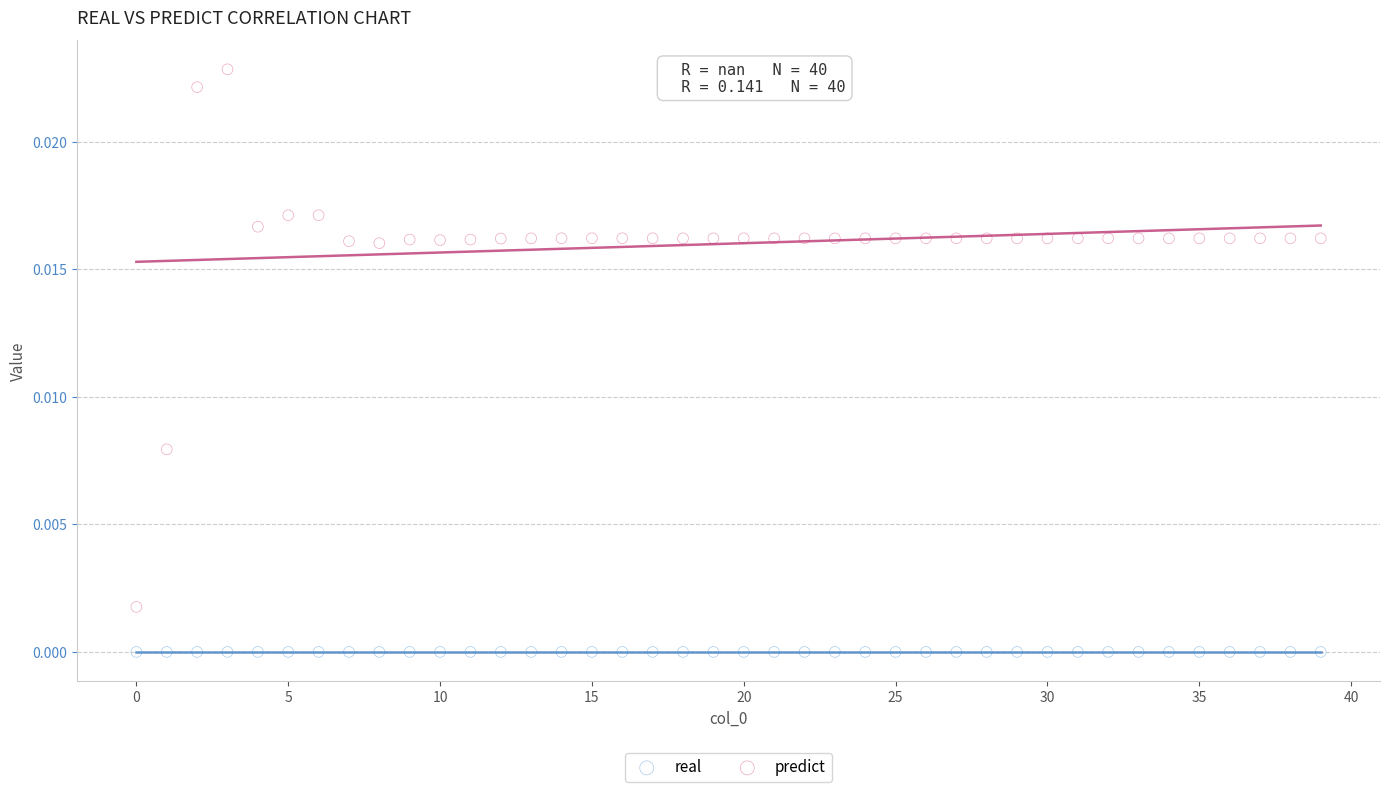

Which series reaches the maximum Y coordinate?

predict